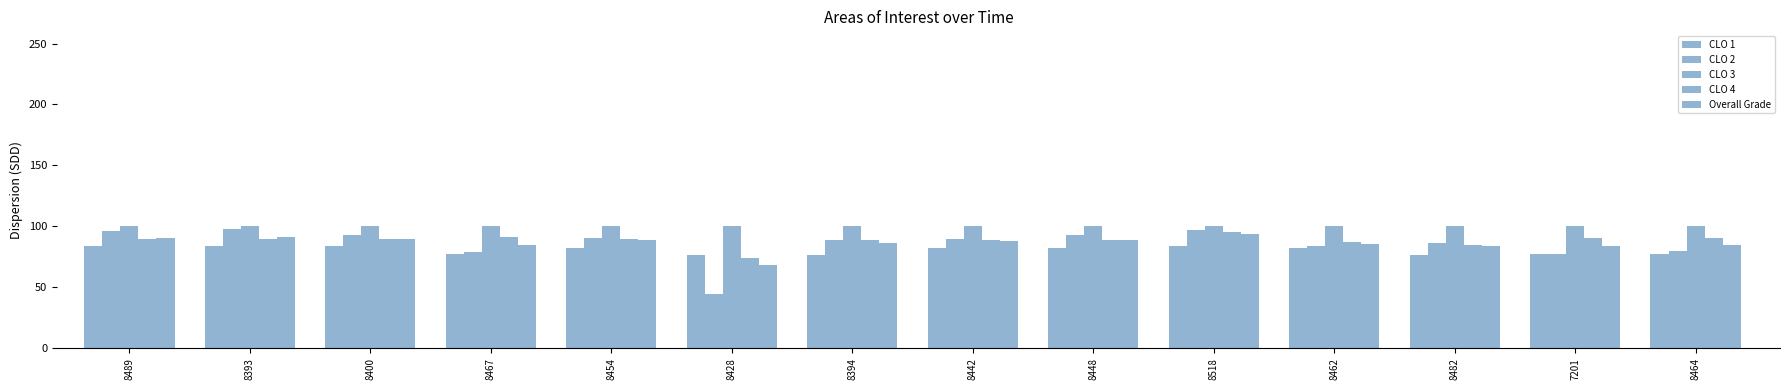

What is the approximate value of CLO 2 at 8428?

44.4